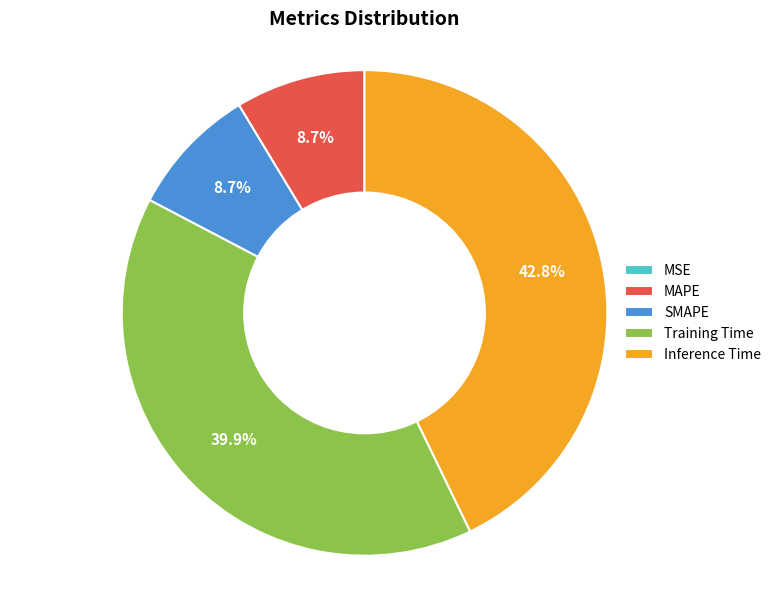

To the nearest percent, what is the difference between the SMAPE and Inference Time slice percentages?

34%